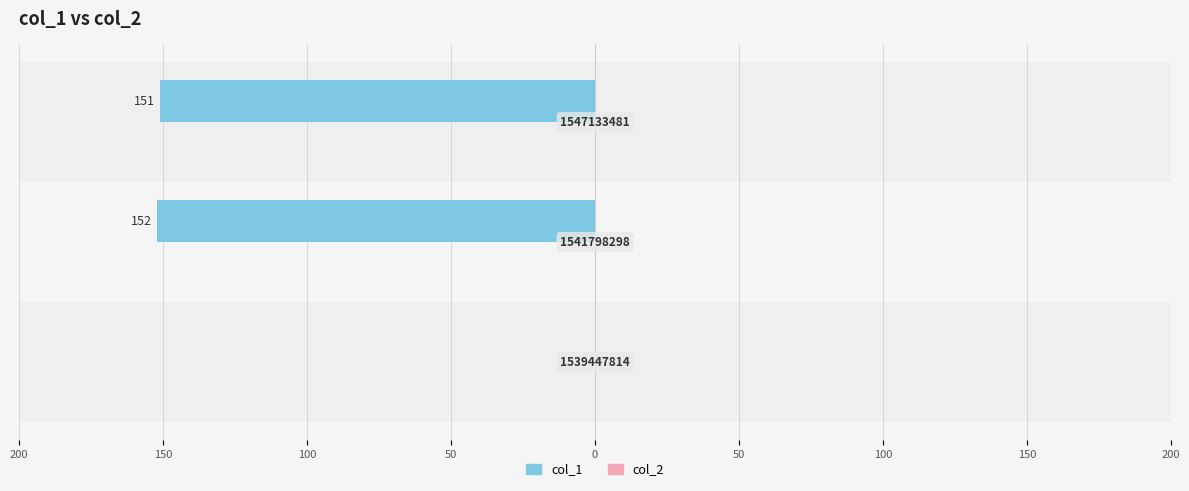

Are the bars horizontal?

Yes